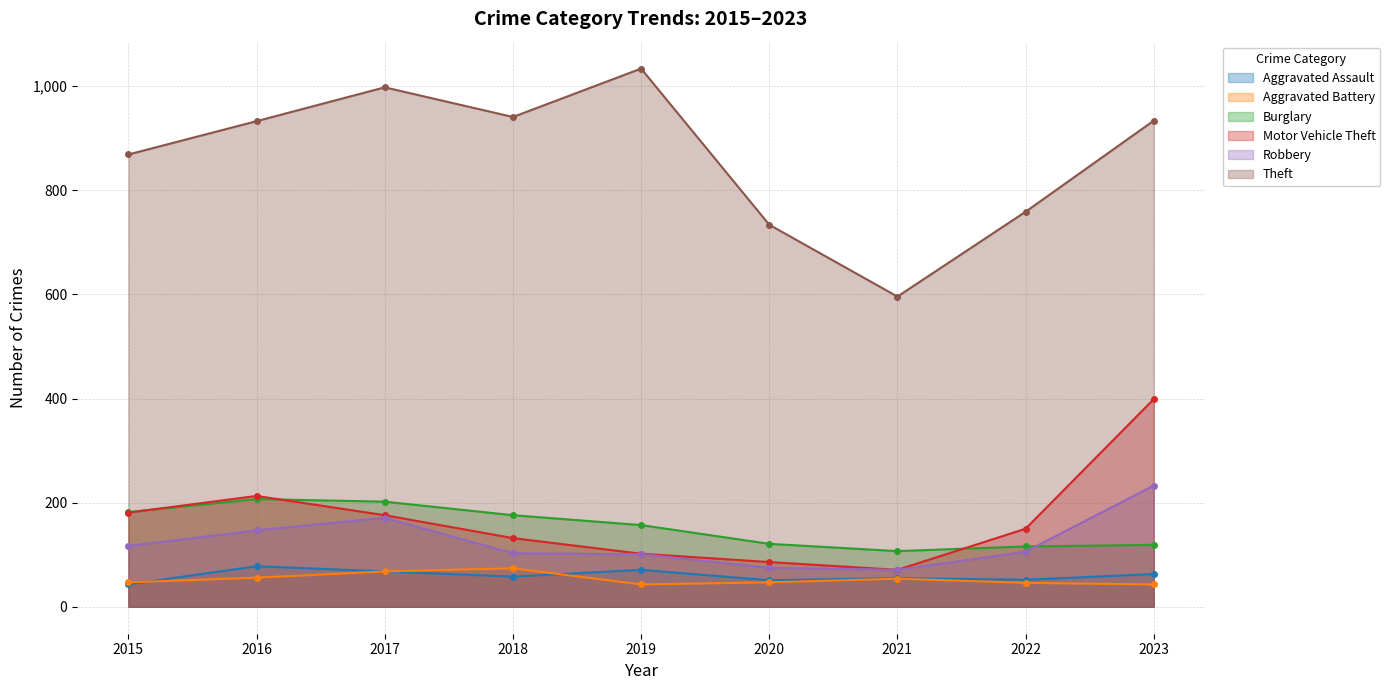

Reading right to left, extract all data points from this chart.

Aggravated Assault: 63	52	55	51	71	58	68	78	43
Aggravated Battery: 43	46	54	47	43	74	68	56	47
Burglary: 119	116	107	121	157	176	202	207	182
Motor Vehicle Theft: 399	150	71	86	102	132	176	213	181
Robbery: 233	106	71	75	101	103	171	147	117
Theft: 934	759	596	734	1034	941	998	933	869